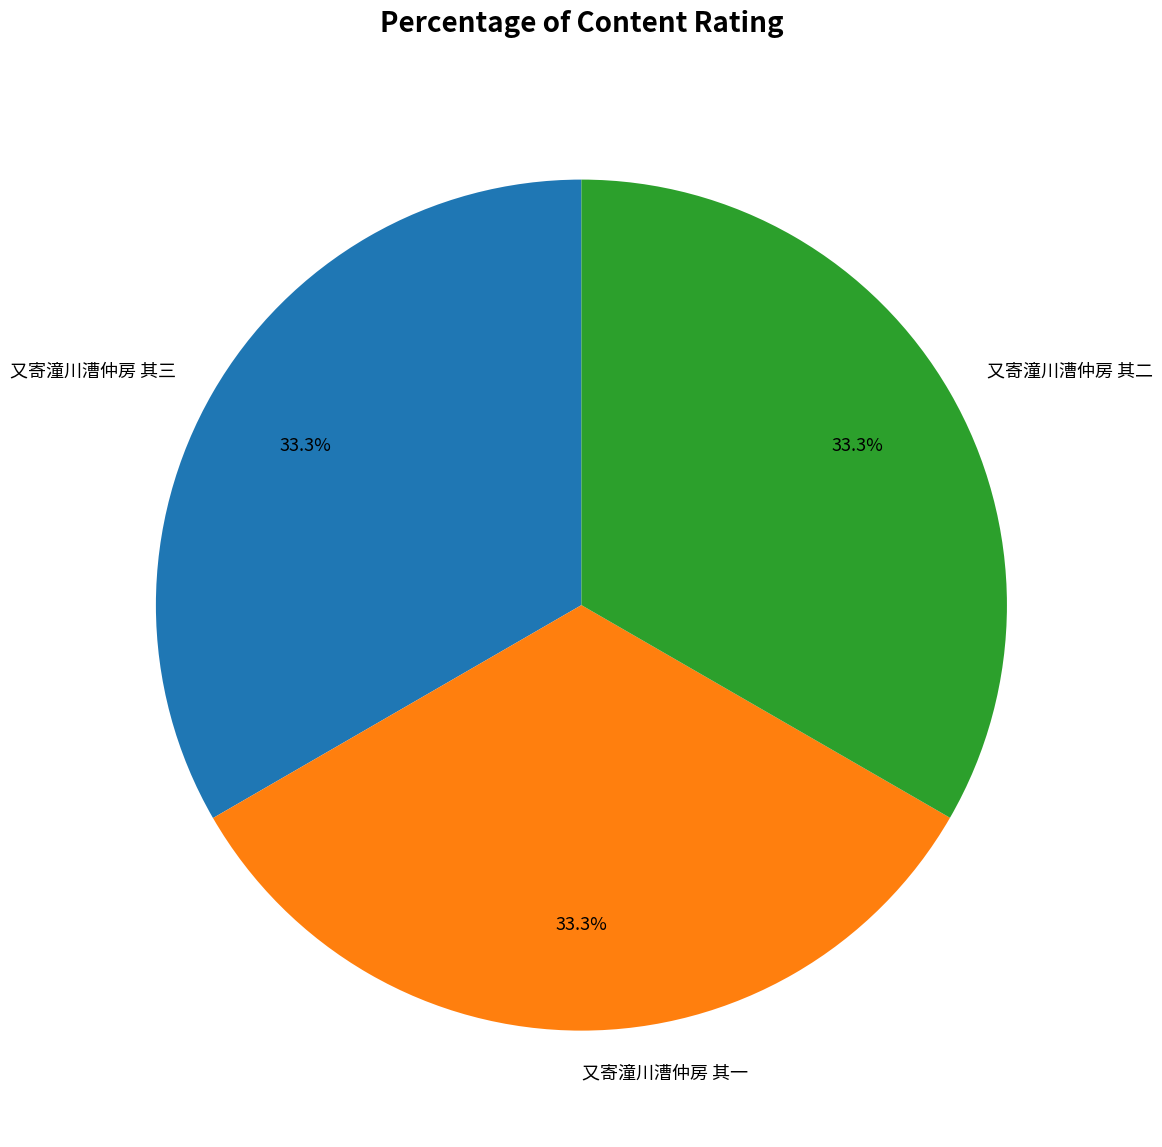

Do 又寄潼川漕仲房 其三 and 又寄潼川漕仲房 其一 together represent more than half of the pie?

Yes